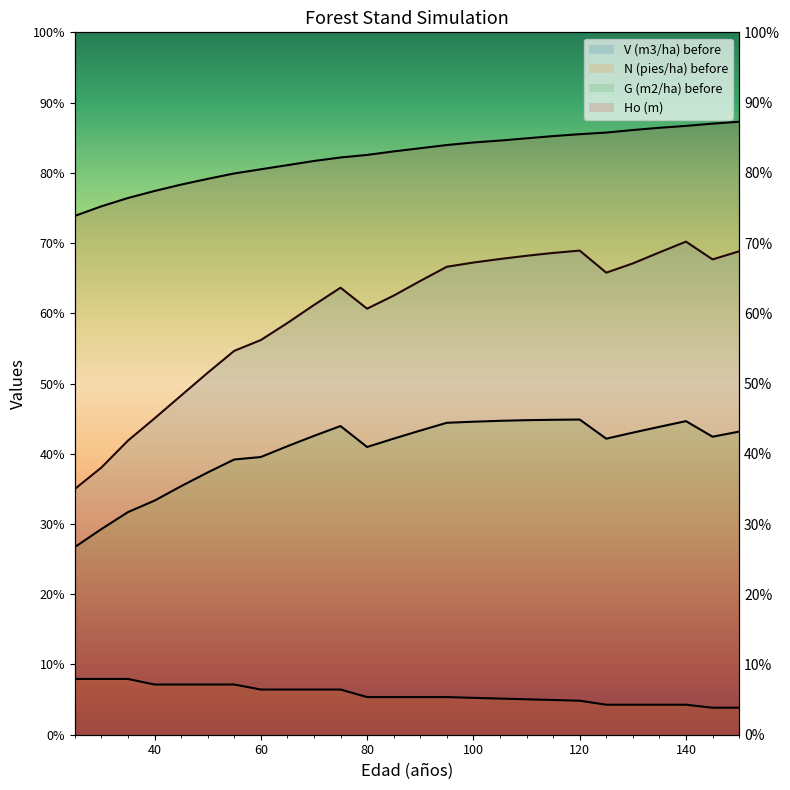

Which category has the lowest value in the G (m2/ha) before series?

25